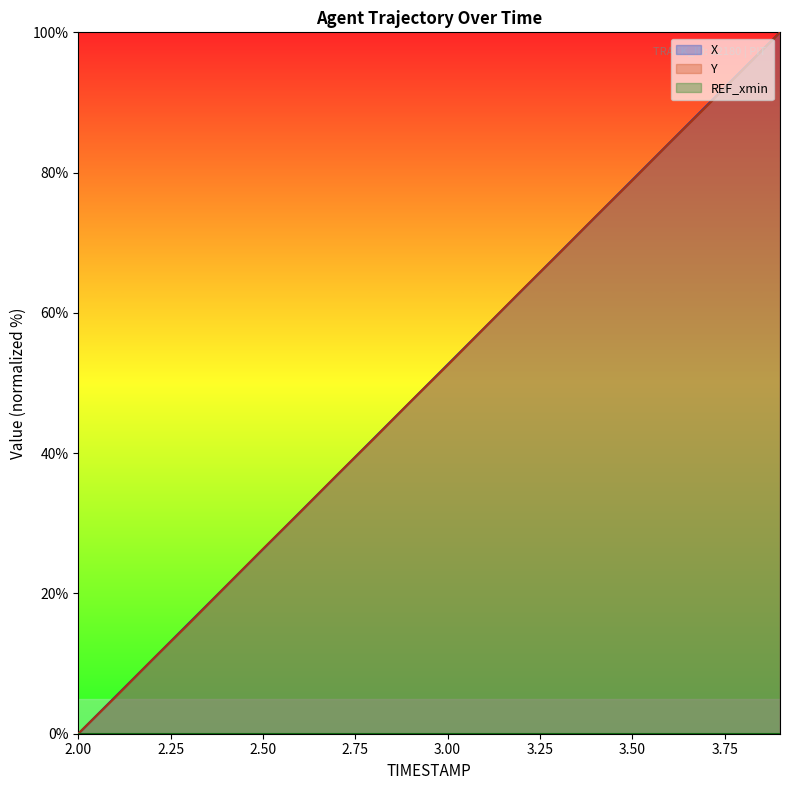

Which series ends up on top after the final intersection of X and Y?

X